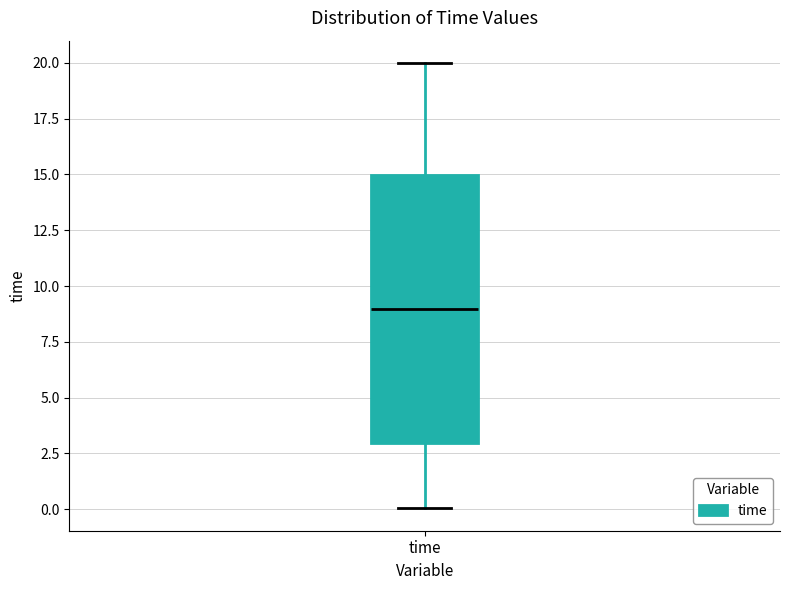

Where is the upper edge of the box for time on the y-axis? The values are not printed on the chart, so give them approximately, as read against the axis.

15